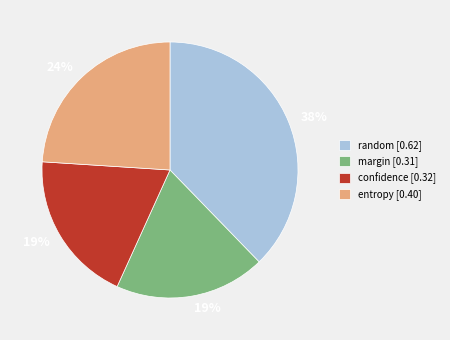

Does entropy represent more than half of the total?

No